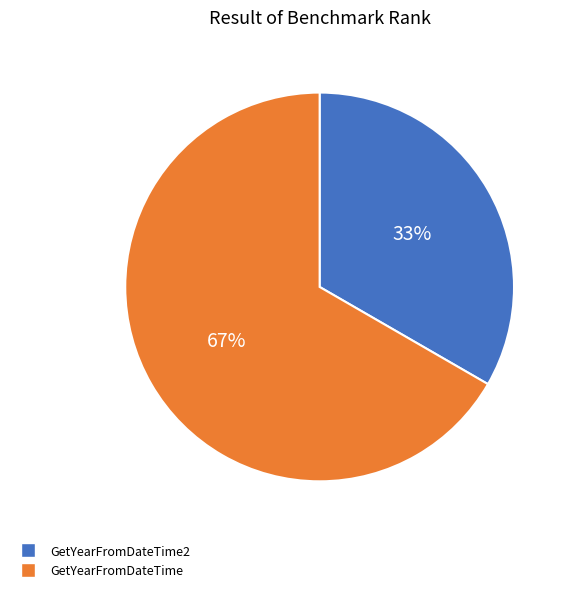

The GetYearFromDateTime2 slice represents 44% of the pie. True or false?

False